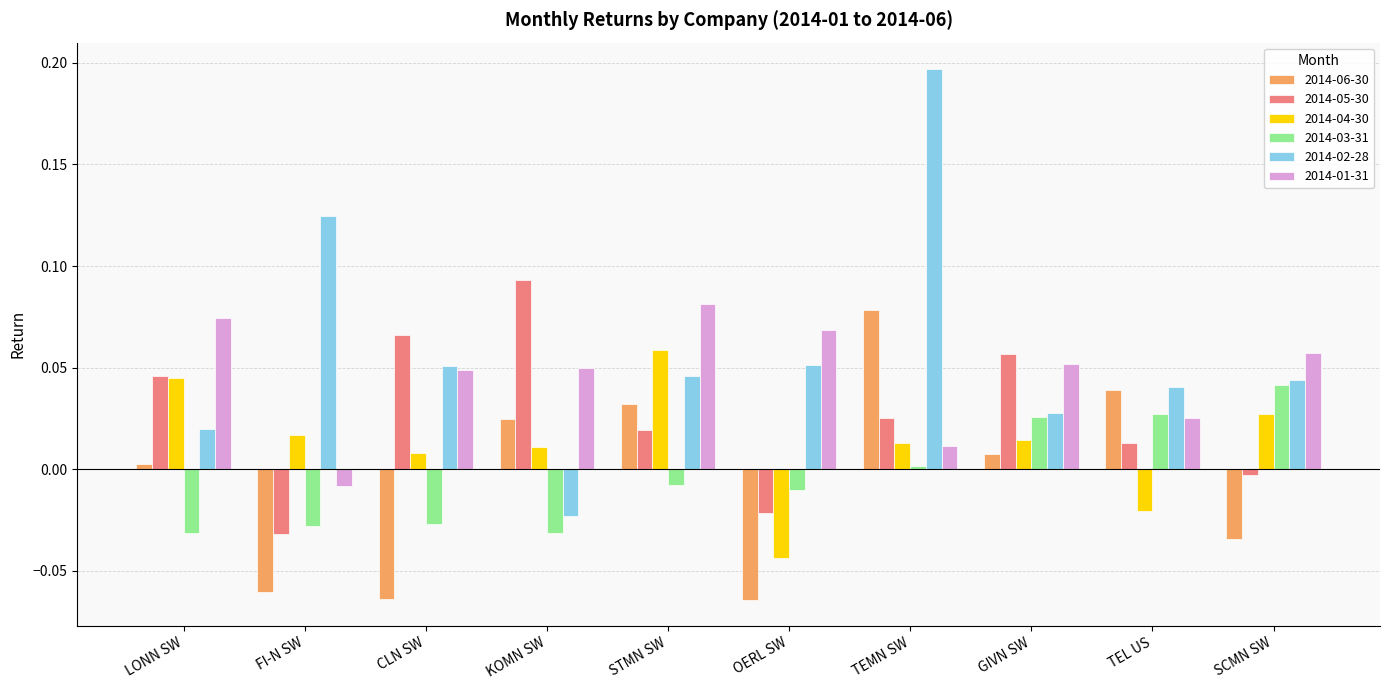

What are all the series names shown in the legend?

2014-06-30, 2014-05-30, 2014-04-30, 2014-03-31, 2014-02-28, 2014-01-31